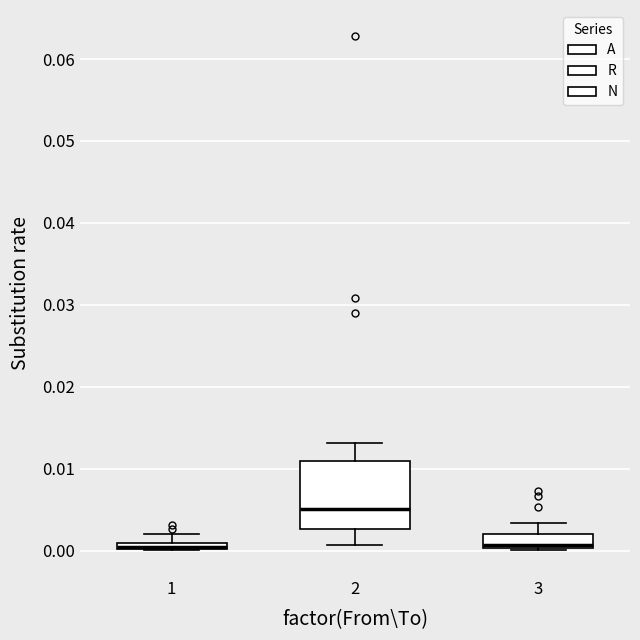

Comparing the boxes themselves (not the whiskers), which one is the tallest?

2